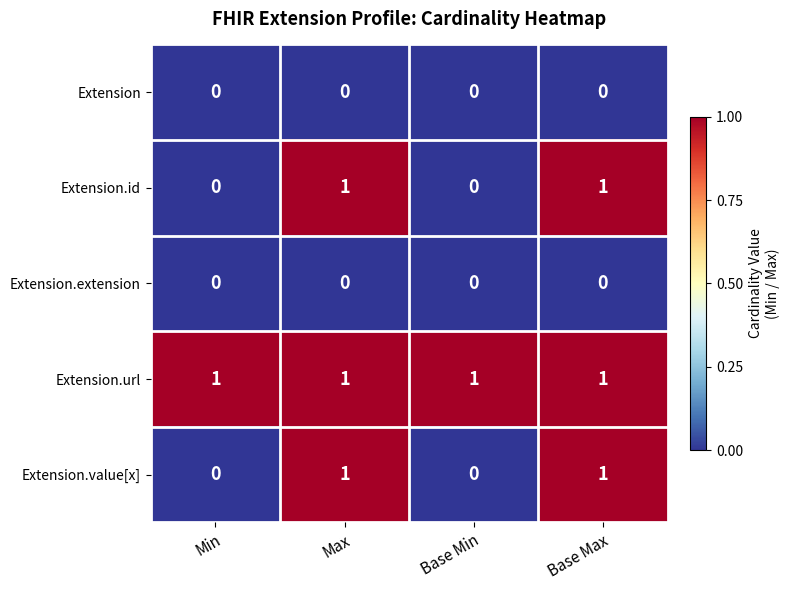

The value of Extension.url at Max is 0. True or false?

False